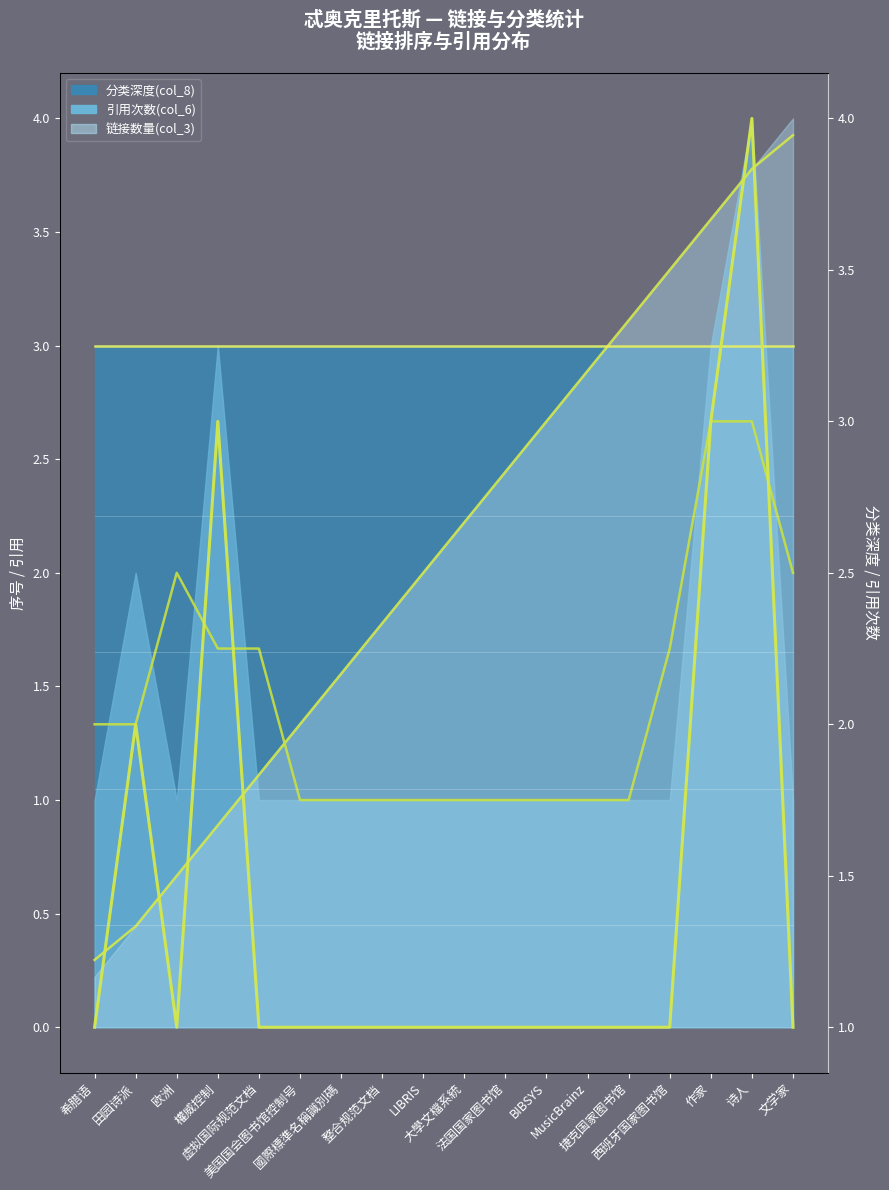

Does the chart have visible grid lines?

No